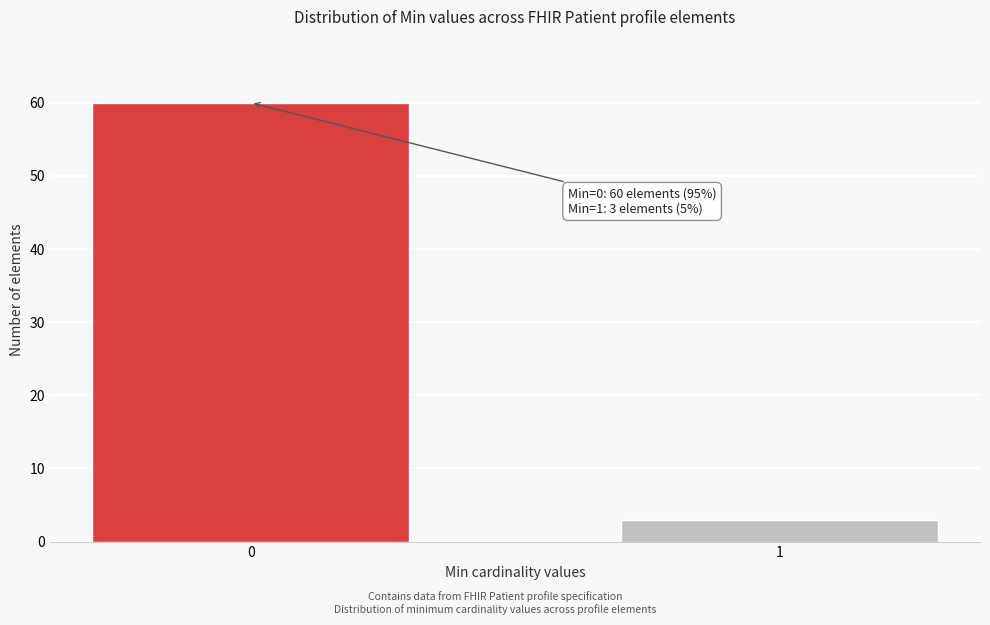

Reading left to right, extract all data points from this chart.

0=60	1=3